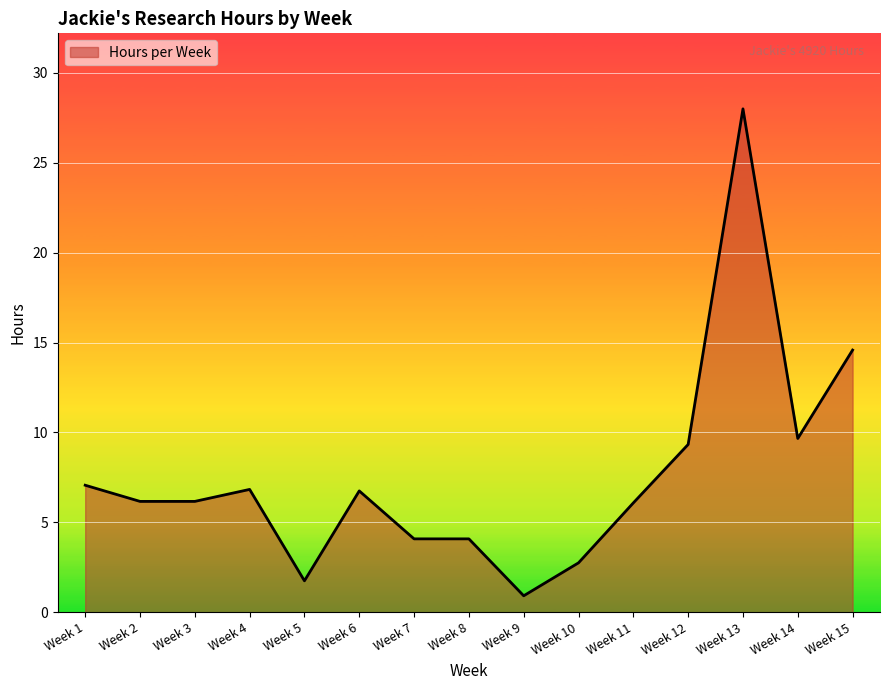

How many lines are shown in the chart?

1